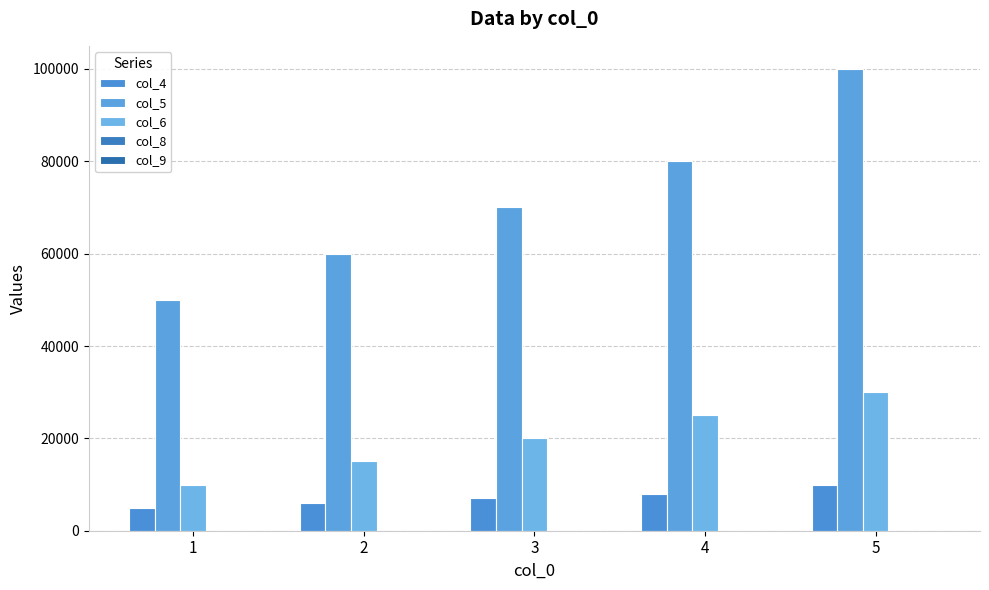

How many distinct data groups are displayed?

5